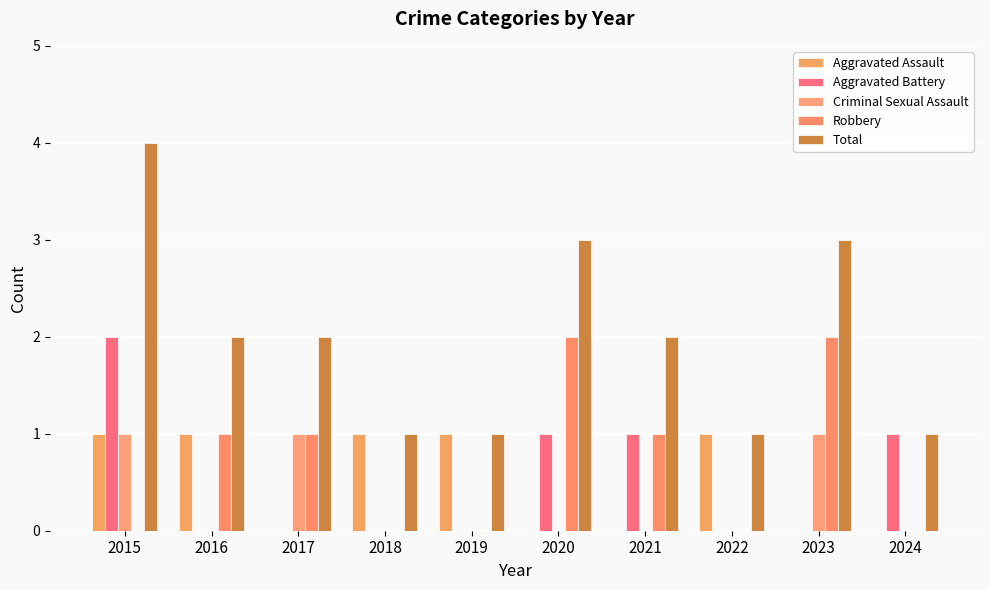

At how many categories does at least one series exceed 1?

6